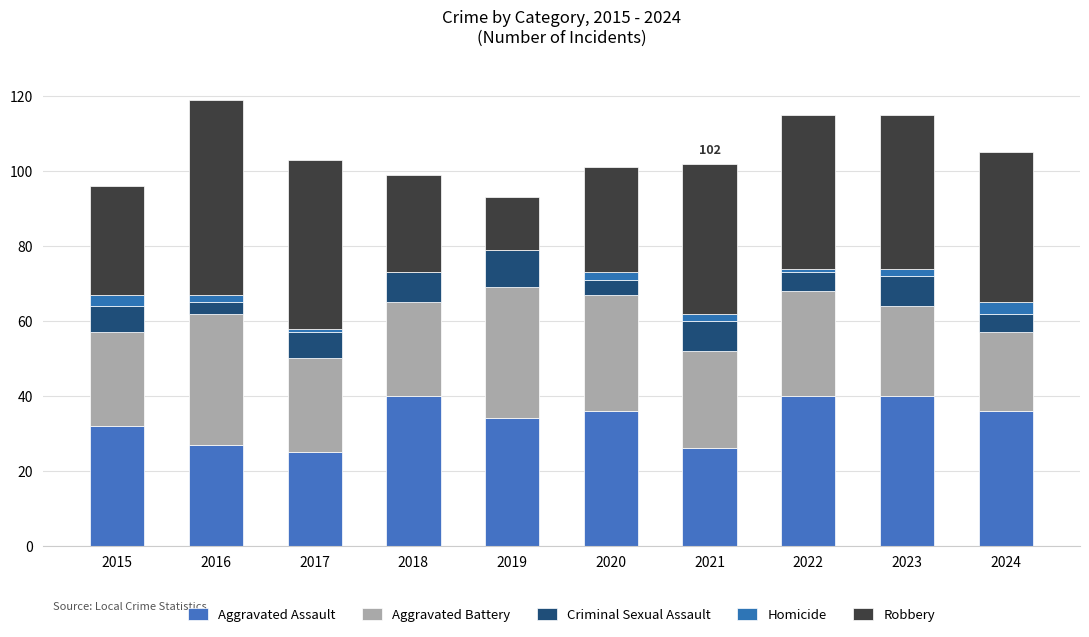

Does the chart contain stacked bars?

Yes